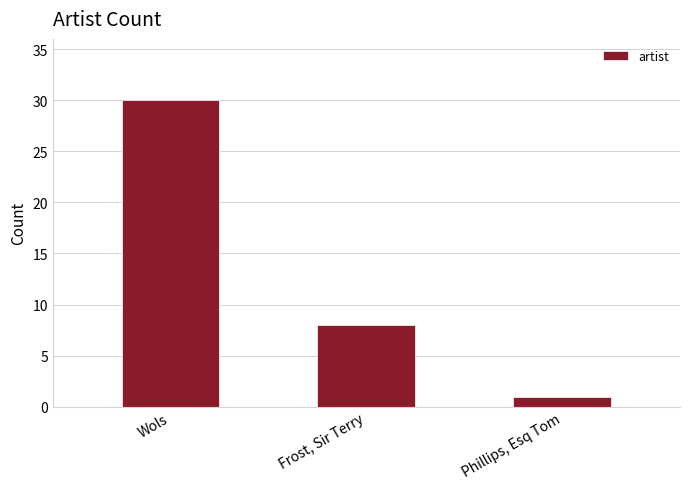

What is the label of the 2nd bar from the right?

Frost, Sir Terry